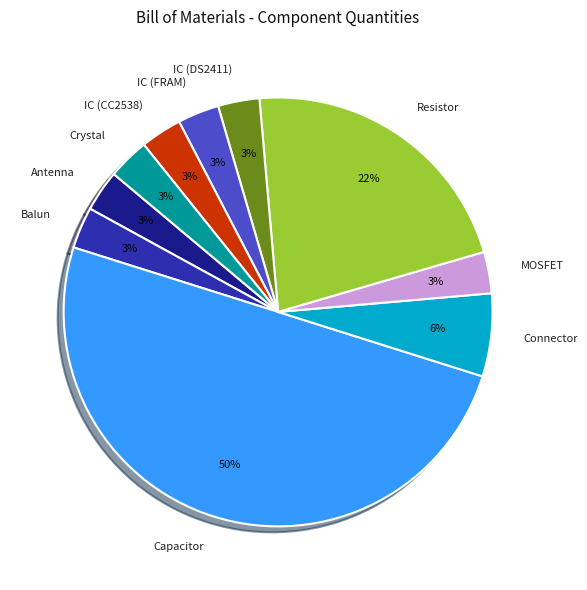

How many segments does this pie chart have?

10